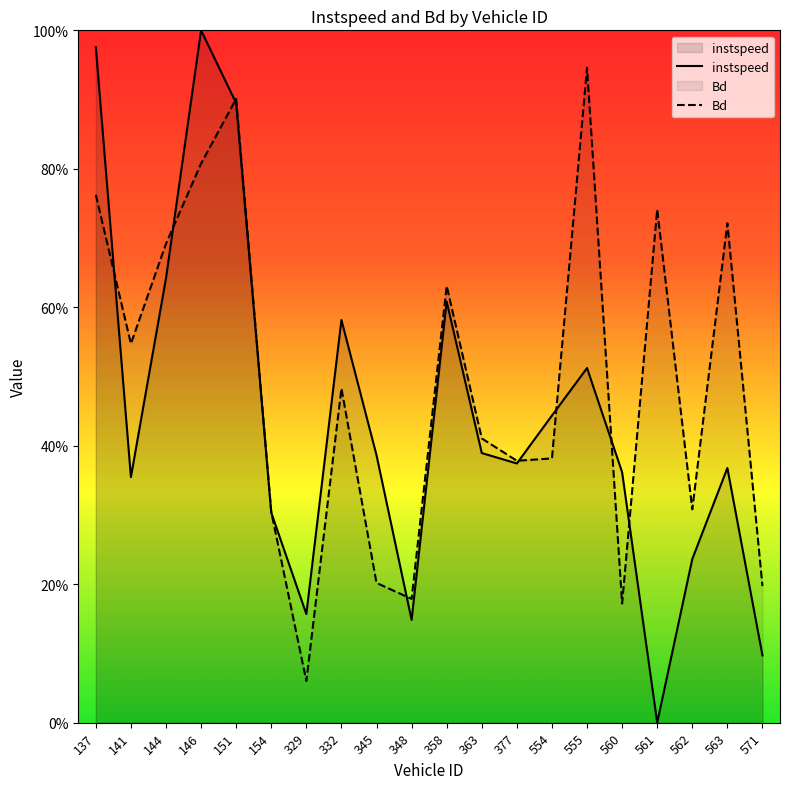

Which label corresponds to the largest value in the chart?

146